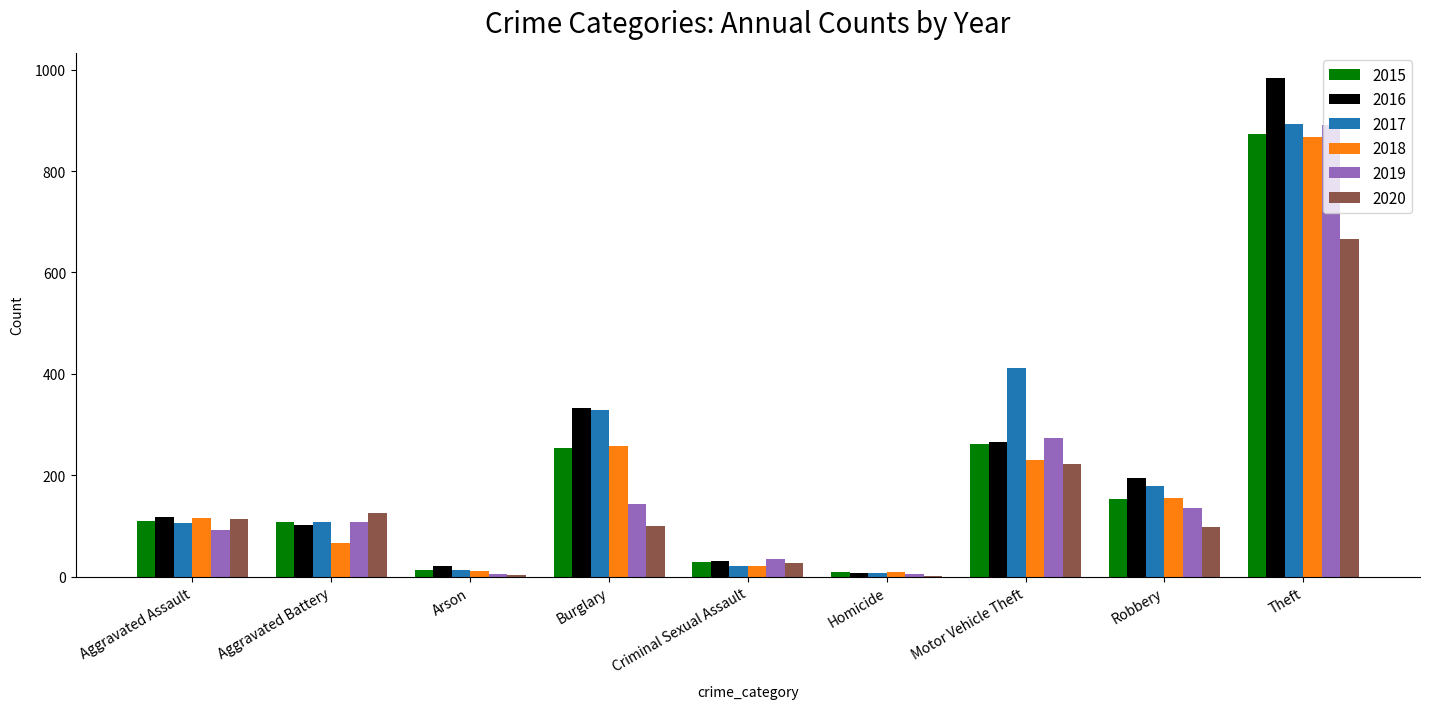

What is the highest value of the 2016 series?

984